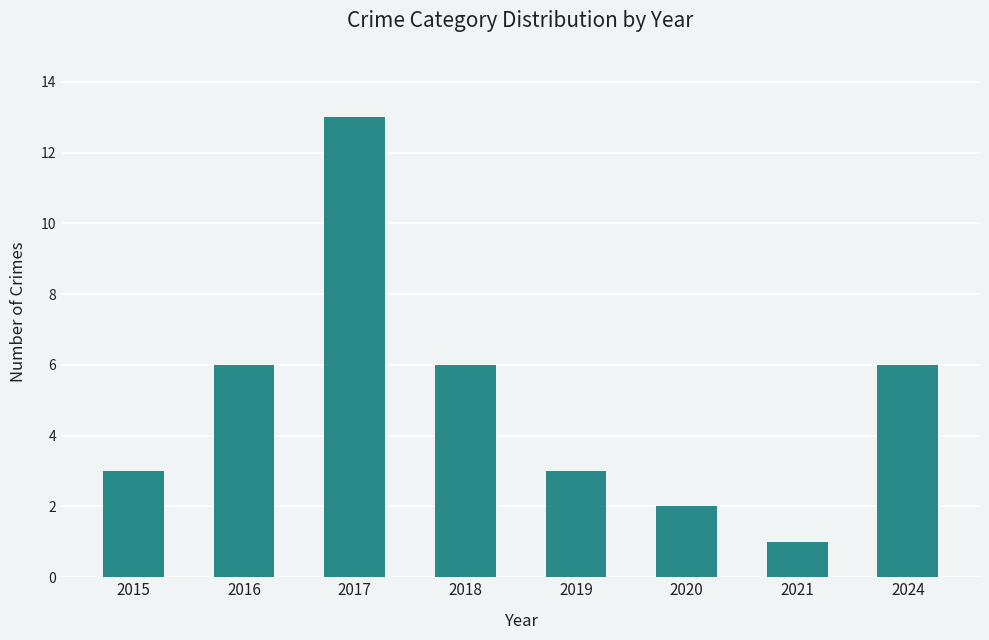

At which category does the chart reach its minimum across all series?

2021